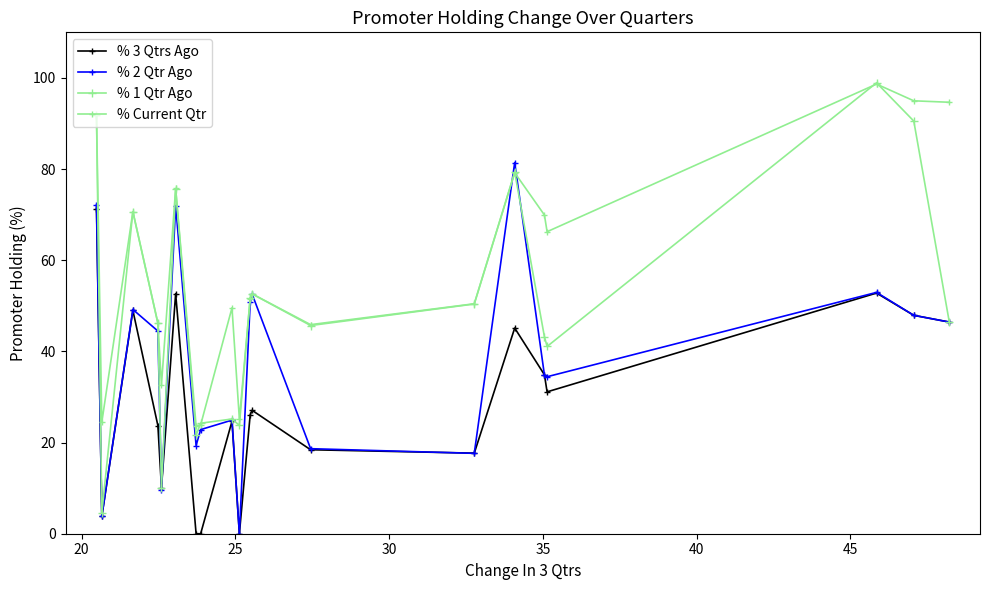

True or false: % 3 Qtrs Ago and % Current Qtr intersect in this chart.

False